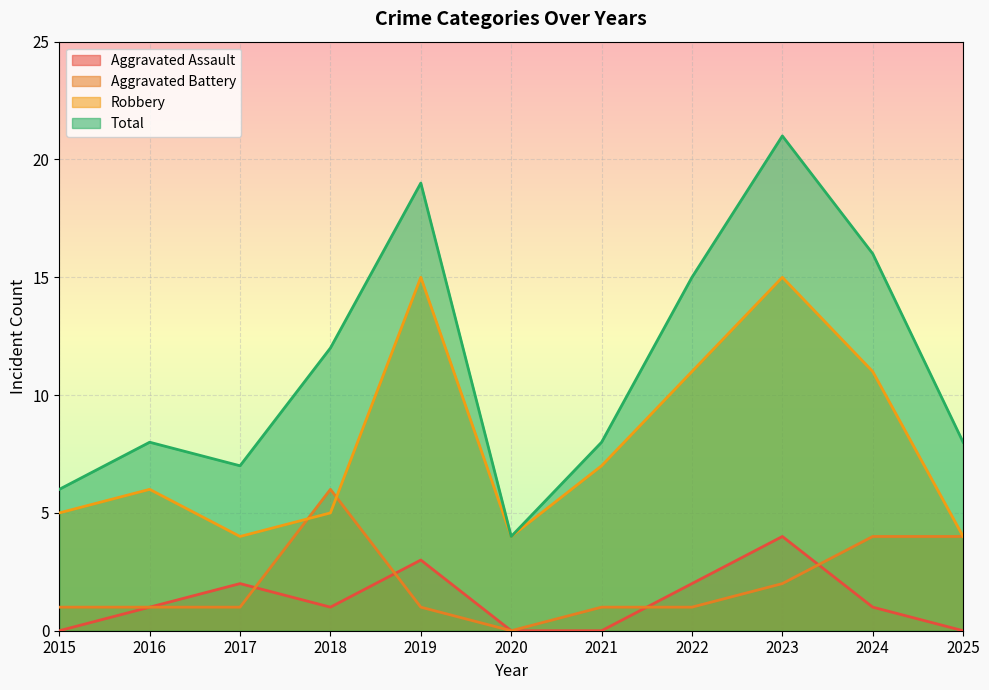

How many positive values does the Aggravated Assault series have?

7